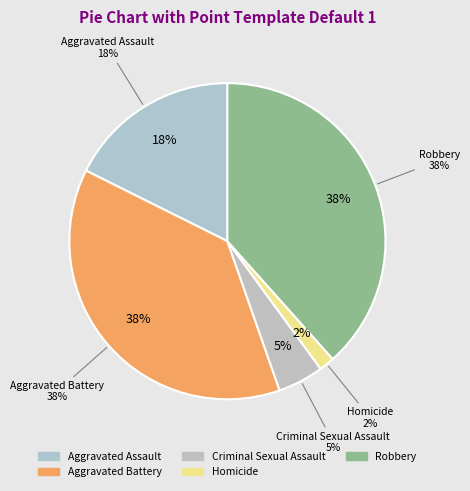

Rank the categories by value from lowest to highest.

Homicide, Criminal Sexual Assault, Aggravated Assault, Aggravated Battery, Robbery